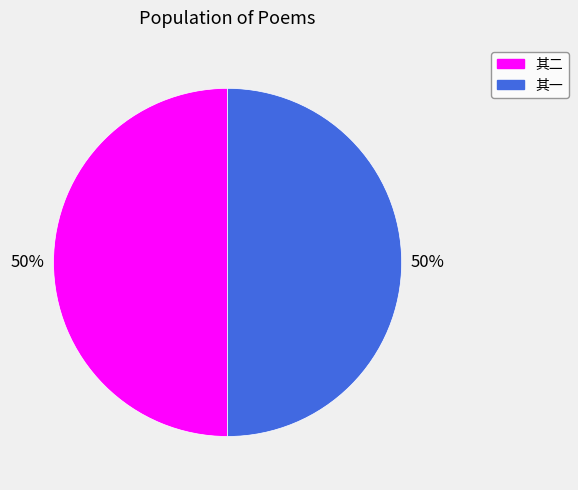

To the nearest percent, what is the average slice percentage?

50%